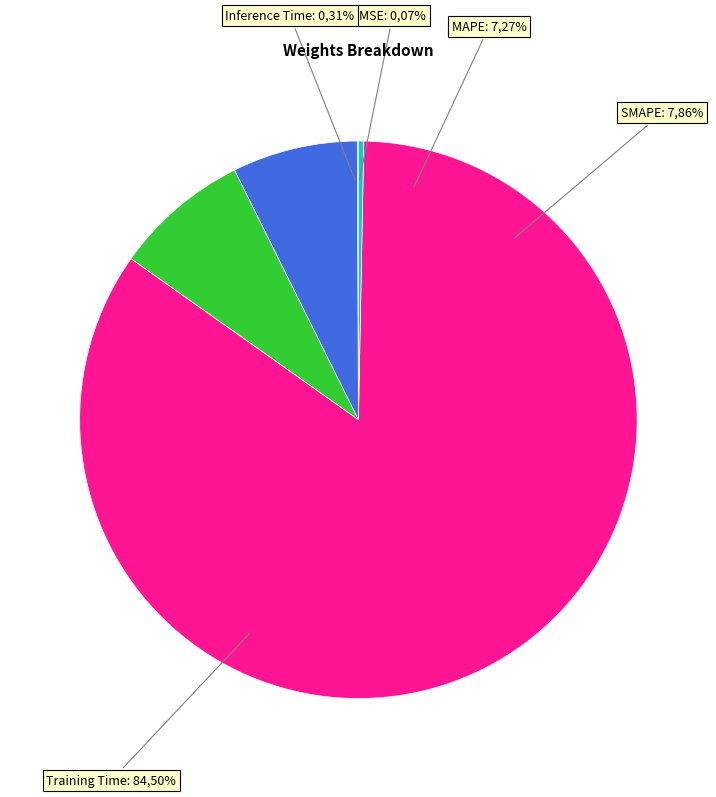

Which category has the smallest portion of the pie?

MSE